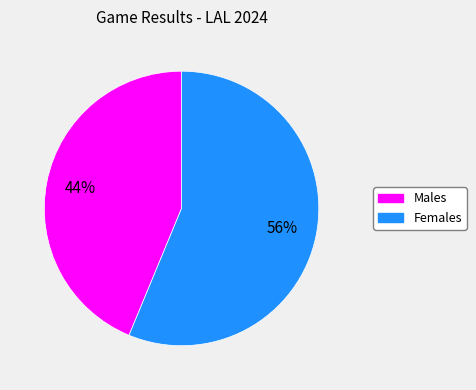

Is there any slice that represents more than half of the pie?

Yes